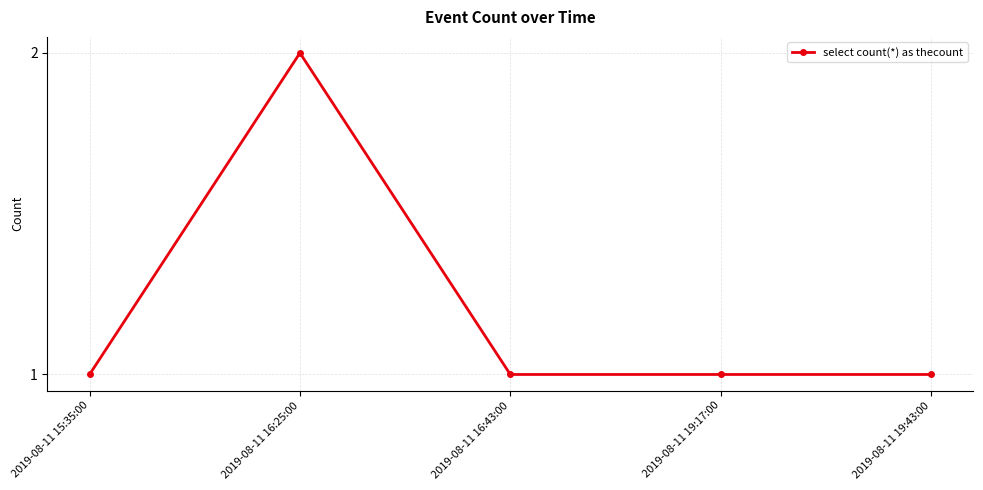

What is the maximum value shown in the chart?

2